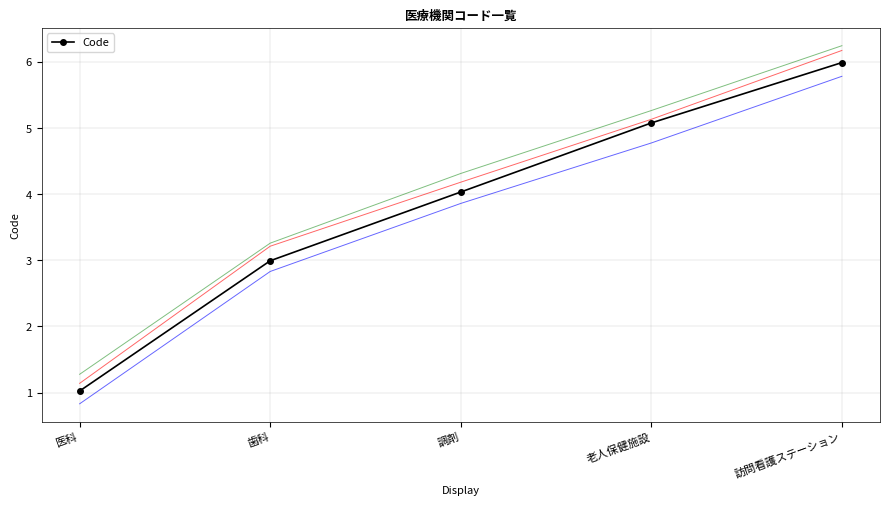

What is the difference between the values at 老人保健施設 and 医科?

4.1